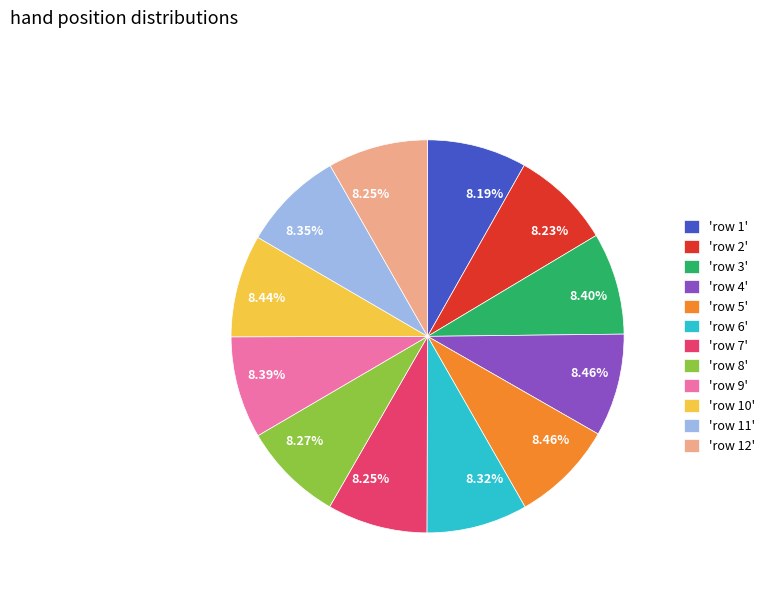

How many slices are in this pie chart?

12